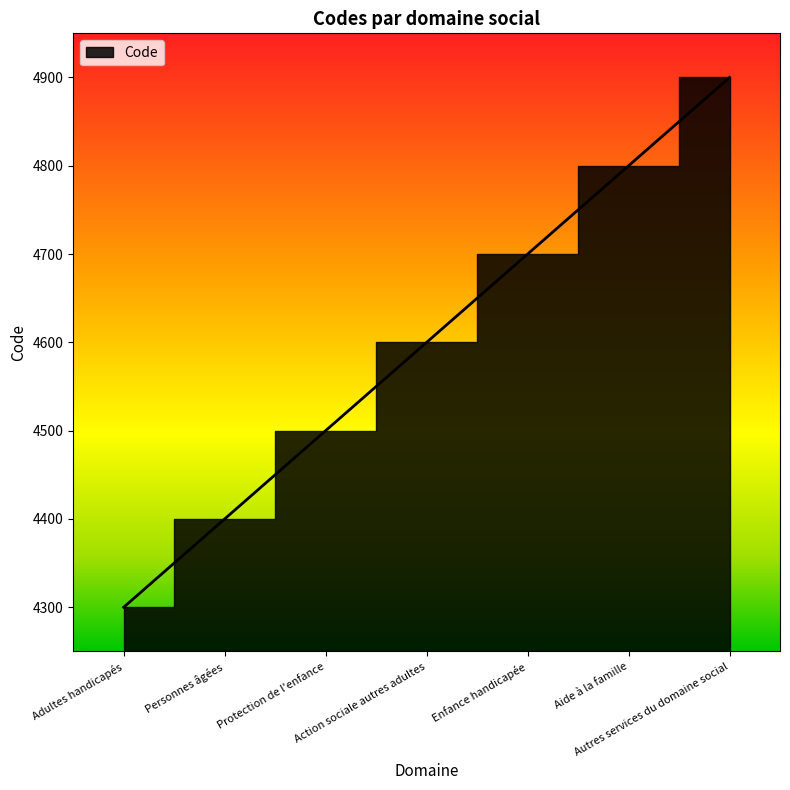

Read the value at Personnes âgées, to the nearest 100.

4400